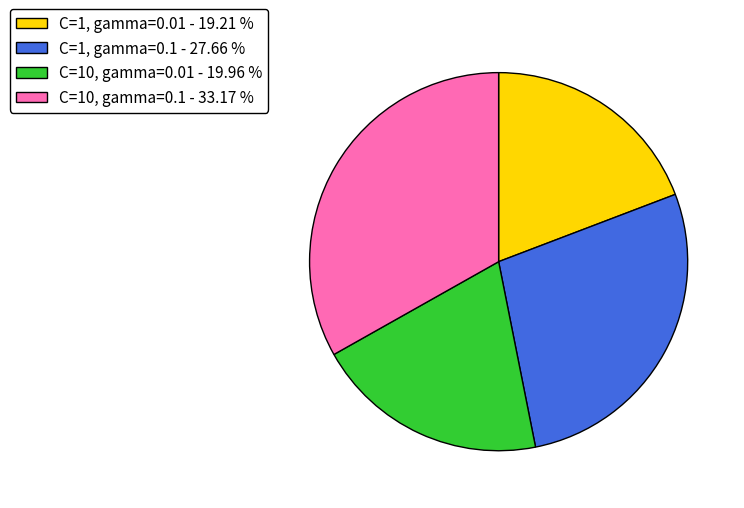

Count the number of slices in the pie.

4